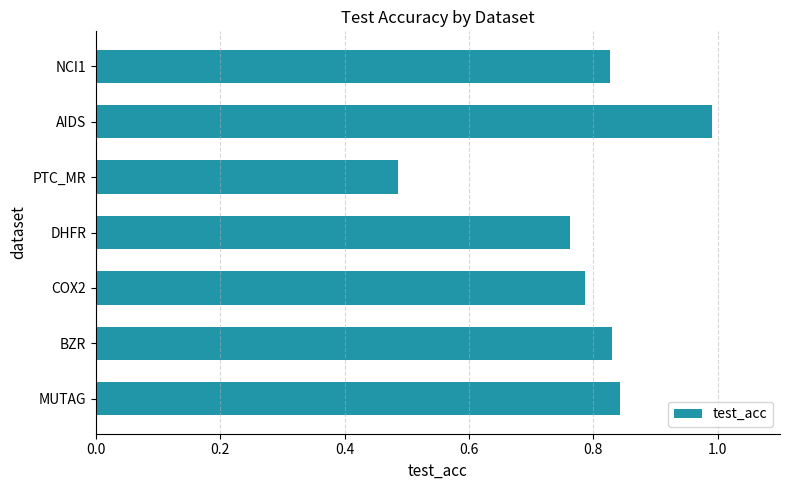

Which label corresponds to the smallest value in the chart?

PTC_MR